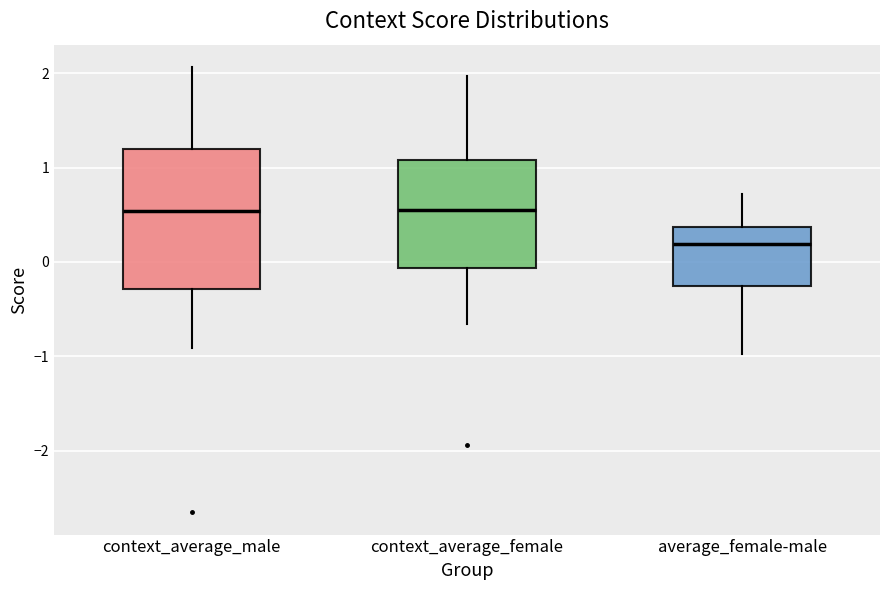

Which box is the tallest, from its lower edge to its upper edge?

context_average_male